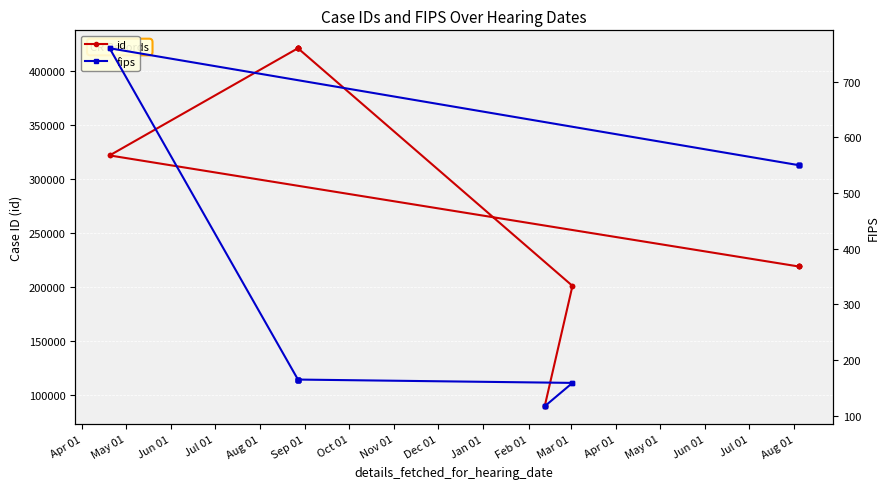

At which label does id first exceed 321659?

Sep 01